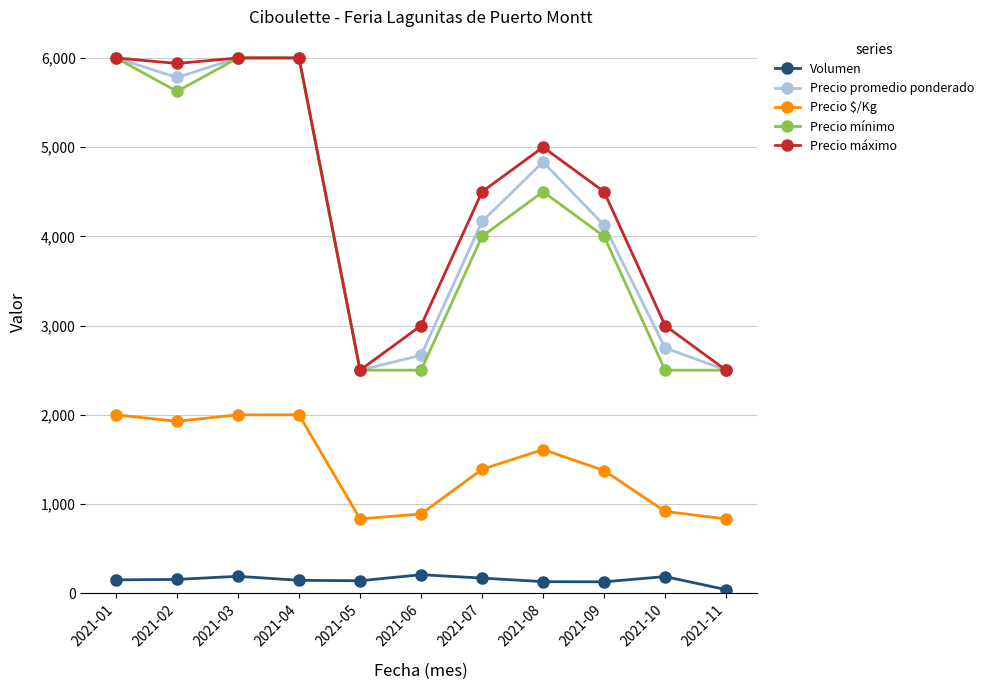

At which category does Precio $/Kg reach its first local valley?

2021-02